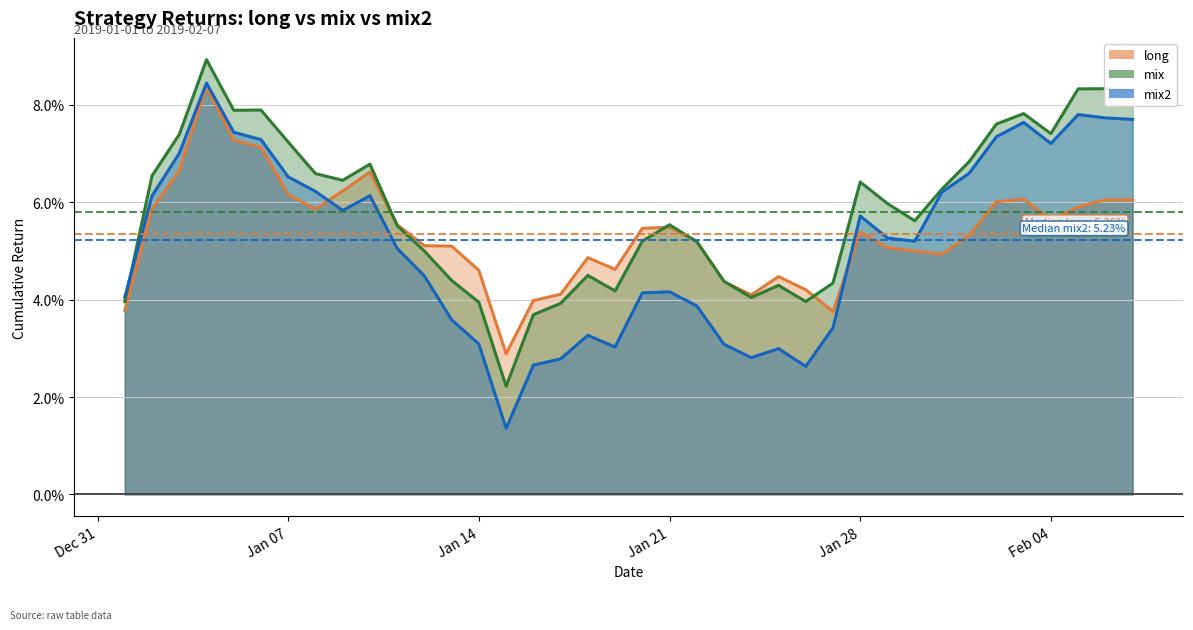

Is the value of mix2 at 2019-01-07 greater than the value of mix at 2019-01-09?

Yes